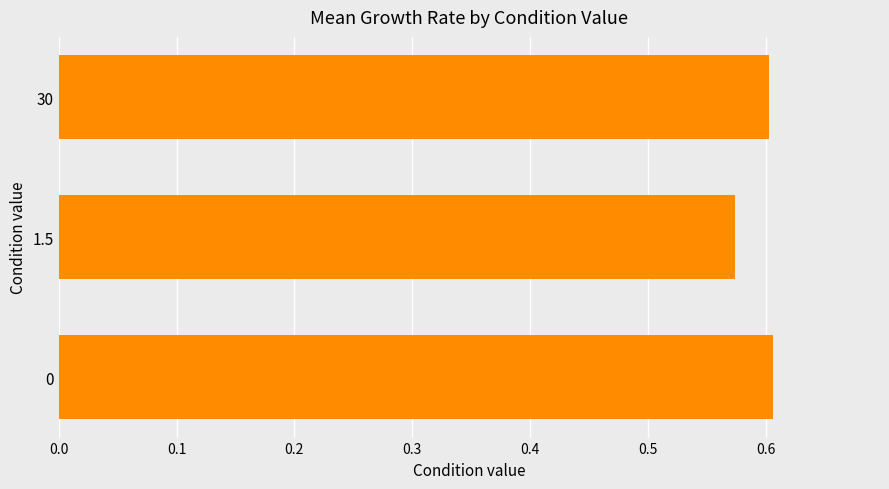

Does the chart contain any negative values?

No